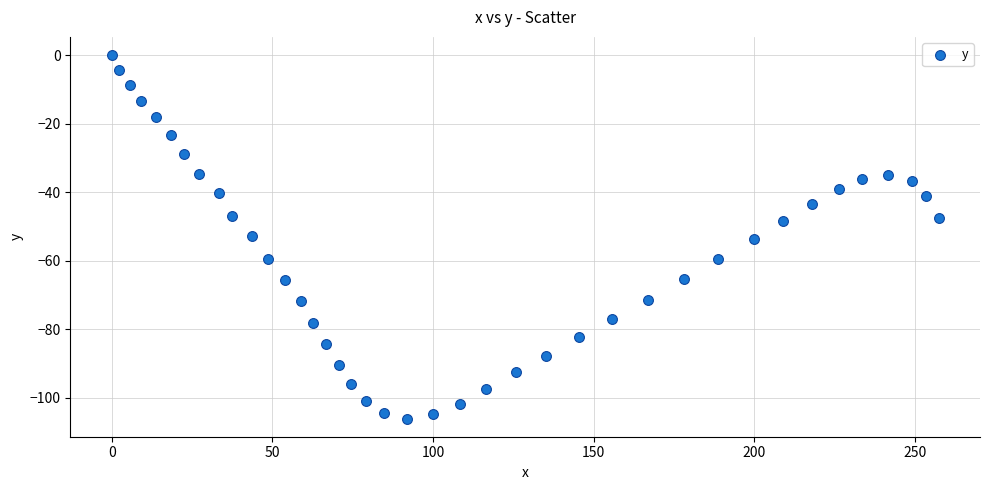

What is the range of X values (max minus min)?

257.3